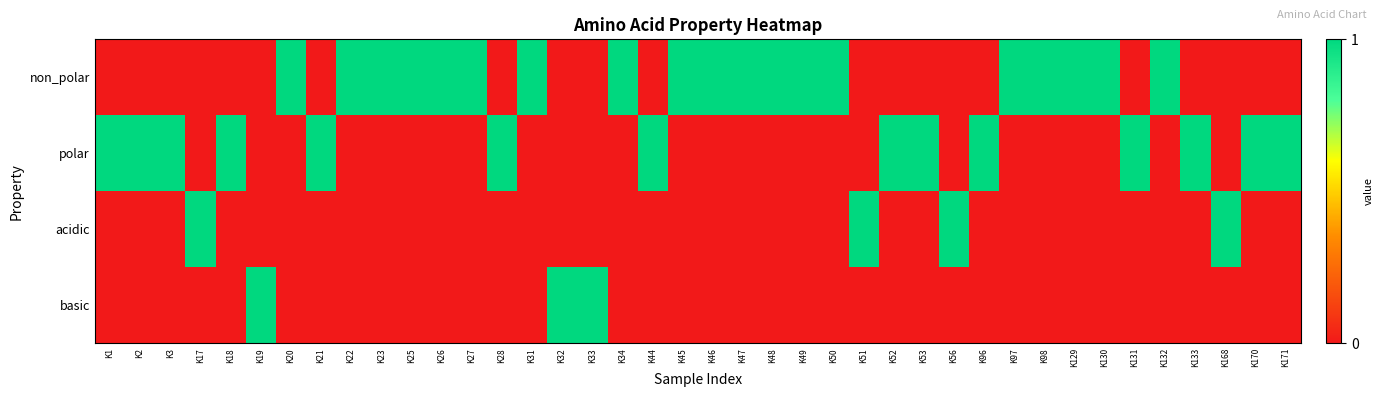

At K34, list the series in order from largest to smallest.

non_polar, polar, acidic, basic